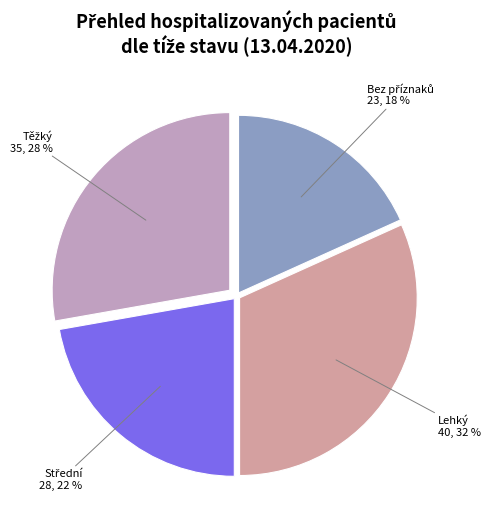

Count the number of slices in the pie.

4